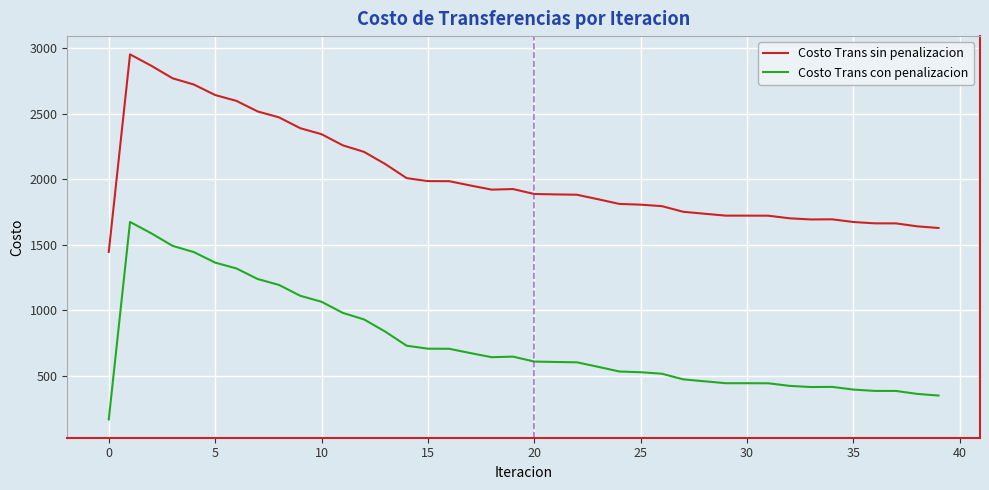

What is the difference between the maximum and minimum values in the Costo Trans con penalizacion series?

1507.7